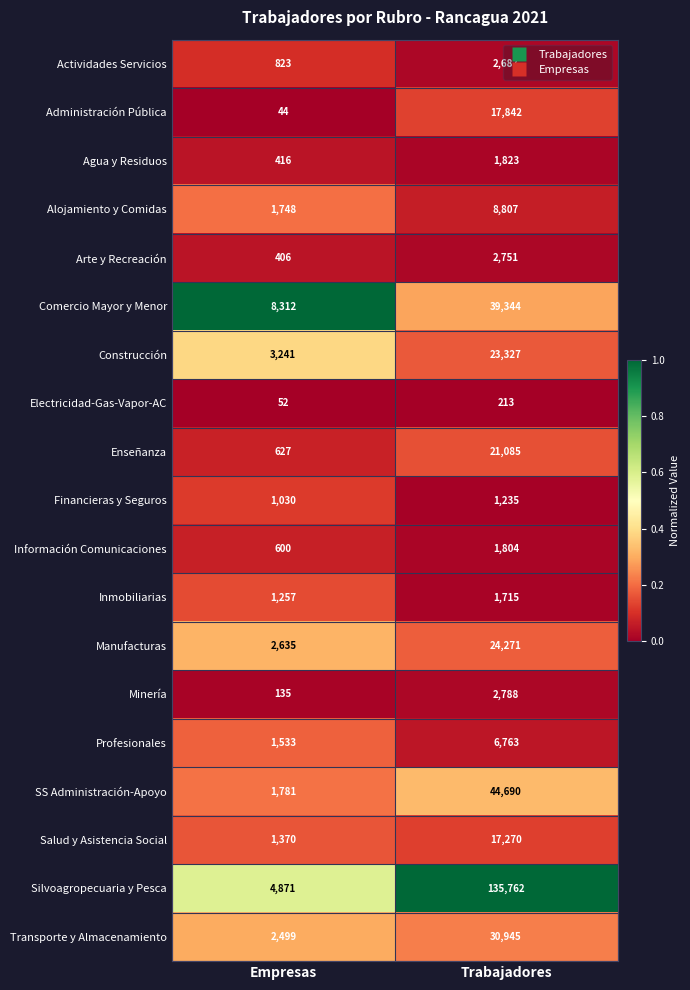

What is the total value across all series at Empresas?

33380